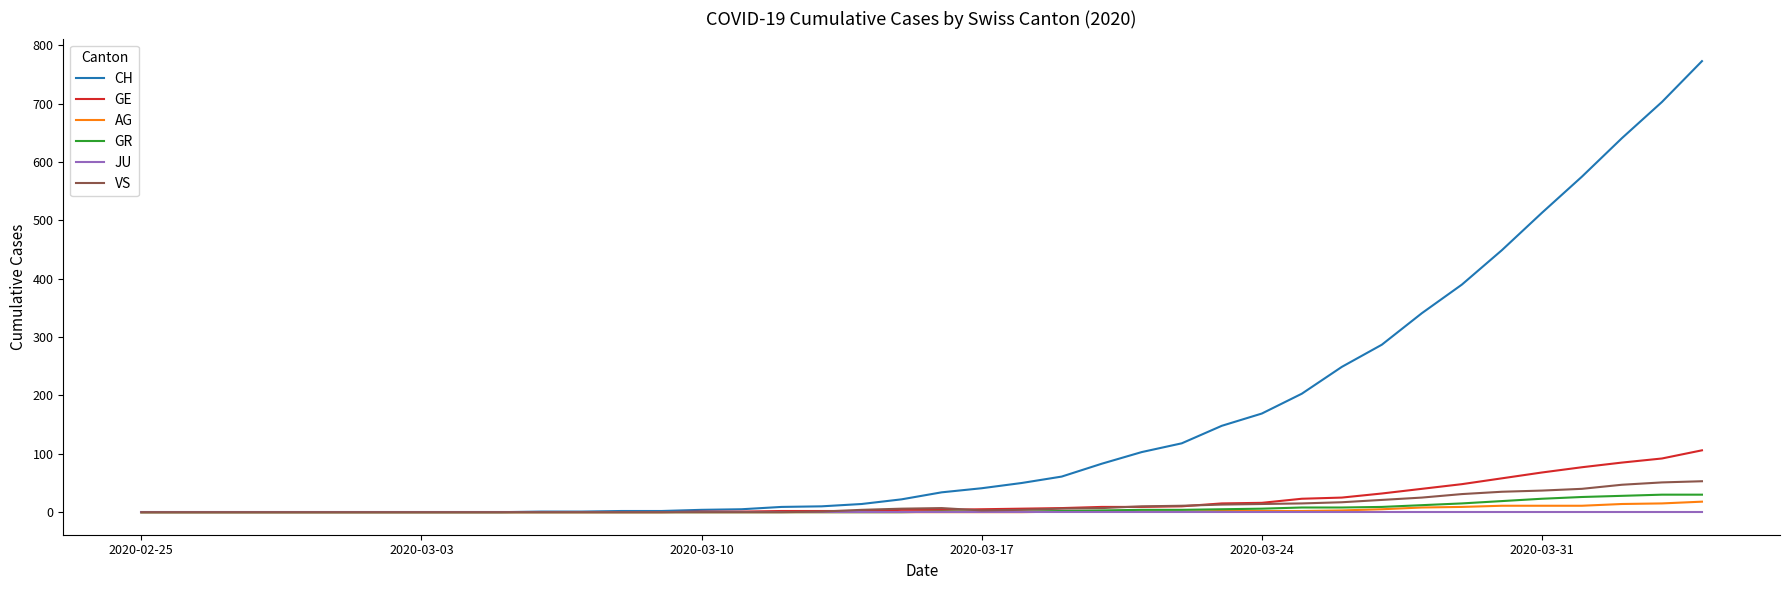

Which series has the largest range (max minus min)?

CH